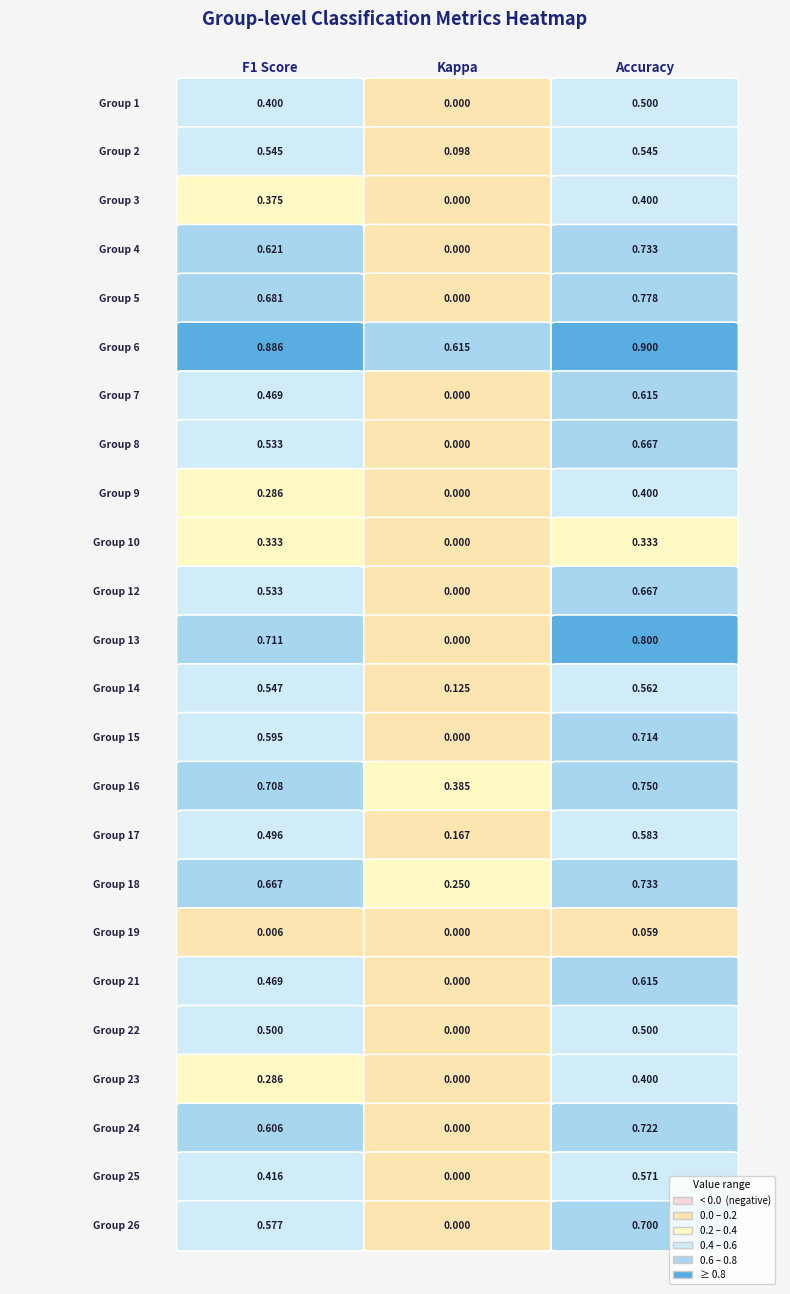

What value does the accuracy series have at 22?

0.5